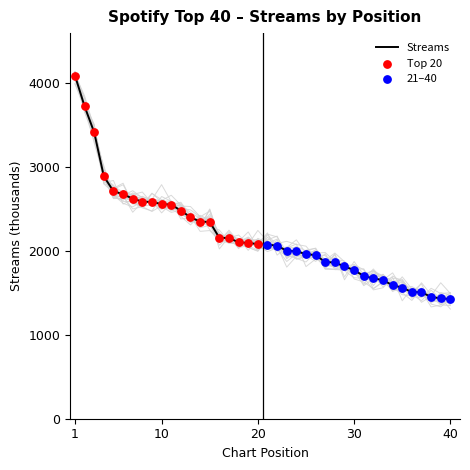

Which has a higher value, 10 or 39?

10